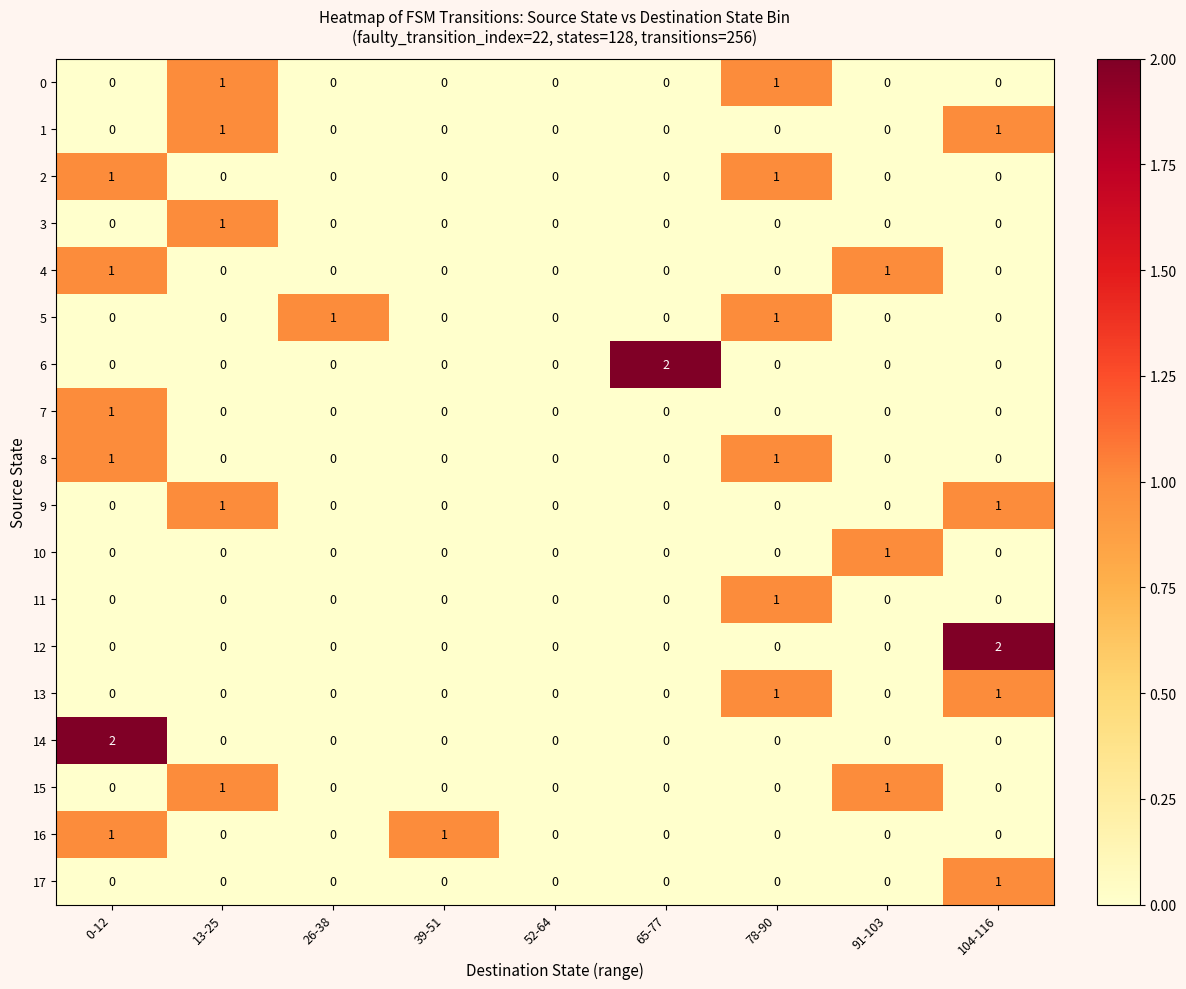

The 2 series shows 0 at 52-64. True or false?

True